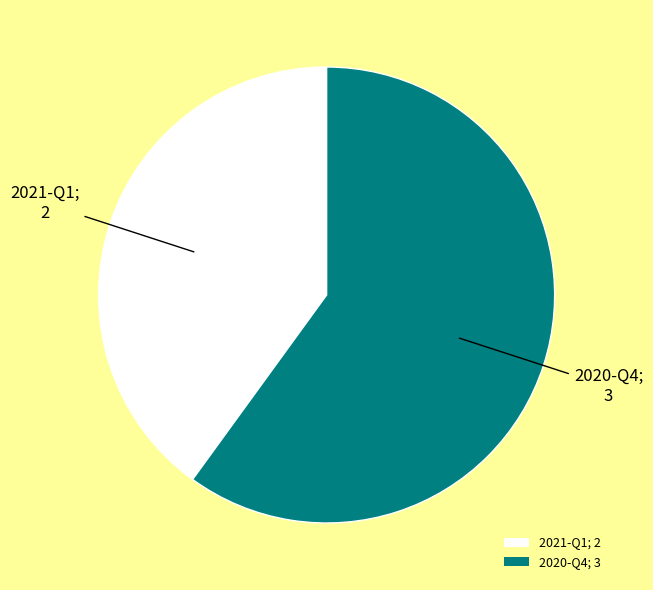

Is the sum of 2020-Q4; 3 and 2021-Q1; 2 greater than half?

Yes